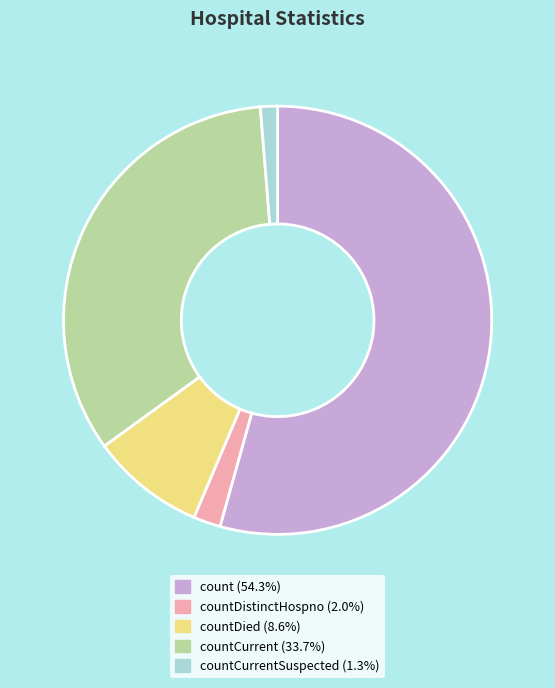

Does any single category account for the majority?

Yes